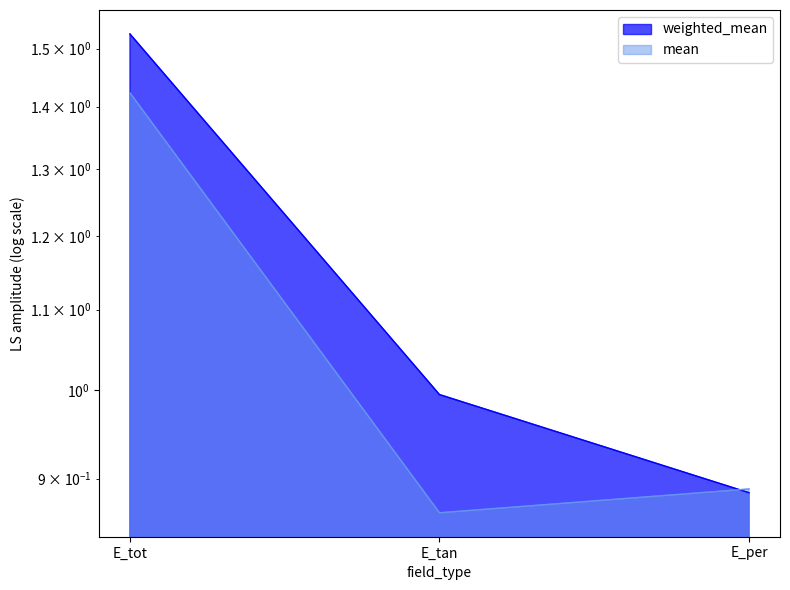

What is the highest value of the weighted_mean series?

1.5